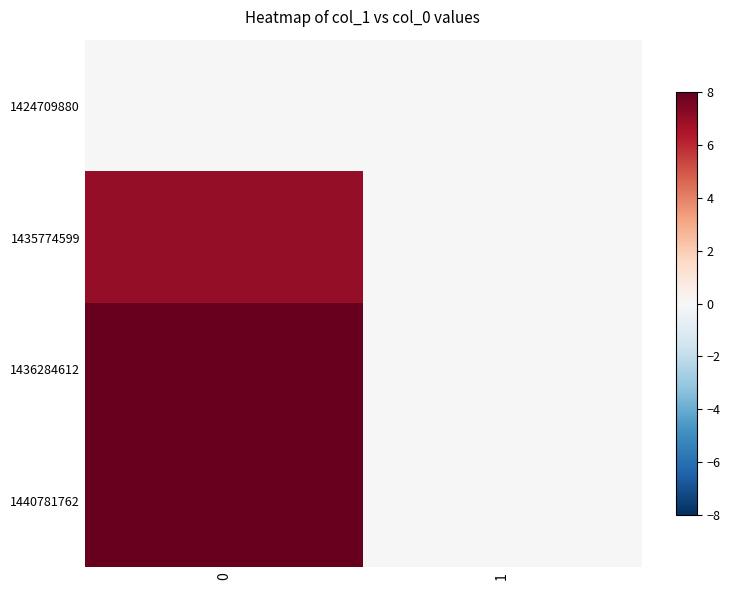

Which series has the largest total across all categories?

row_2